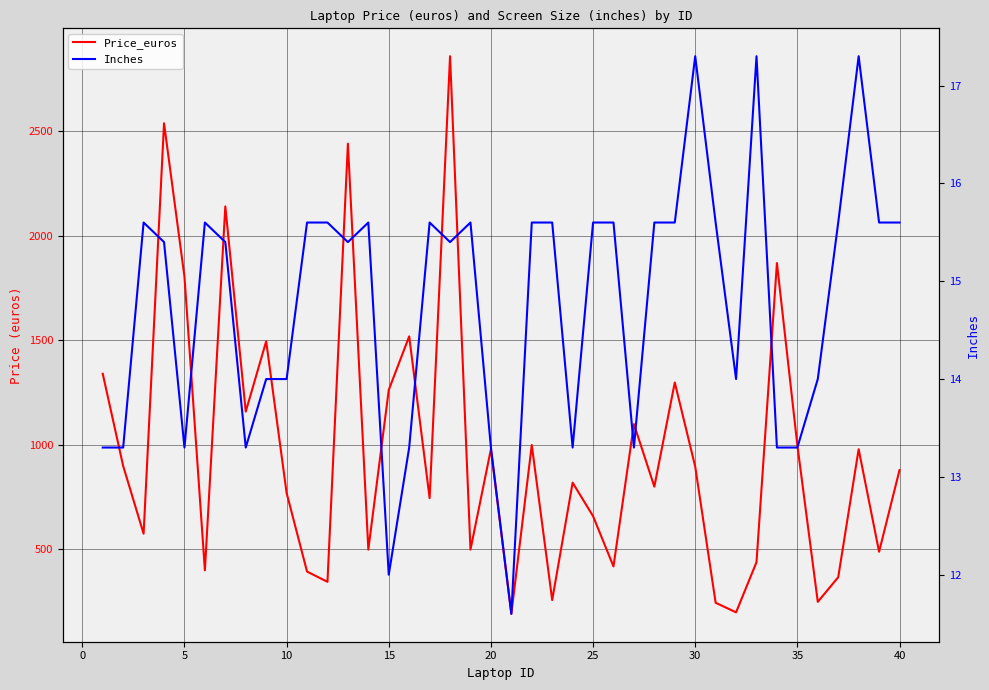

Reading left to right, transcribe all the data shown in this chart.

Price_euros: 1339.7	898.9	575.0	2537.4	1803.6	400.0	2140.0	1158.7	1495.0	770.0	393.9	345.0	2440.0	498.9	1262.4	1518.5	745.0	2858.0	499.0	979.0	191.9	999.0	258.0	819.0	659.0	418.6	1099.0	800.0	1298.0	896.0	245.0	199.0	439.0	1869.0	998.0	249.0	367.0	979.0	488.7	879.0
Inches: 13.3	13.3	15.6	15.4	13.3	15.6	15.4	13.3	14.0	14.0	15.6	15.6	15.4	15.6	12.0	13.3	15.6	15.4	15.6	13.3	11.6	15.6	15.6	13.3	15.6	15.6	13.3	15.6	15.6	17.3	15.6	14.0	17.3	13.3	13.3	14.0	15.6	17.3	15.6	15.6